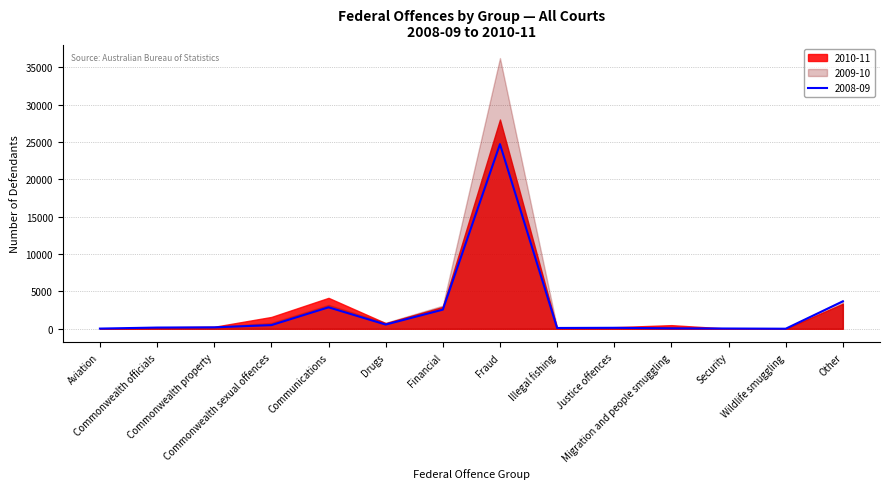

What is the difference between the highest and lowest values at Wildlife smuggling?

35